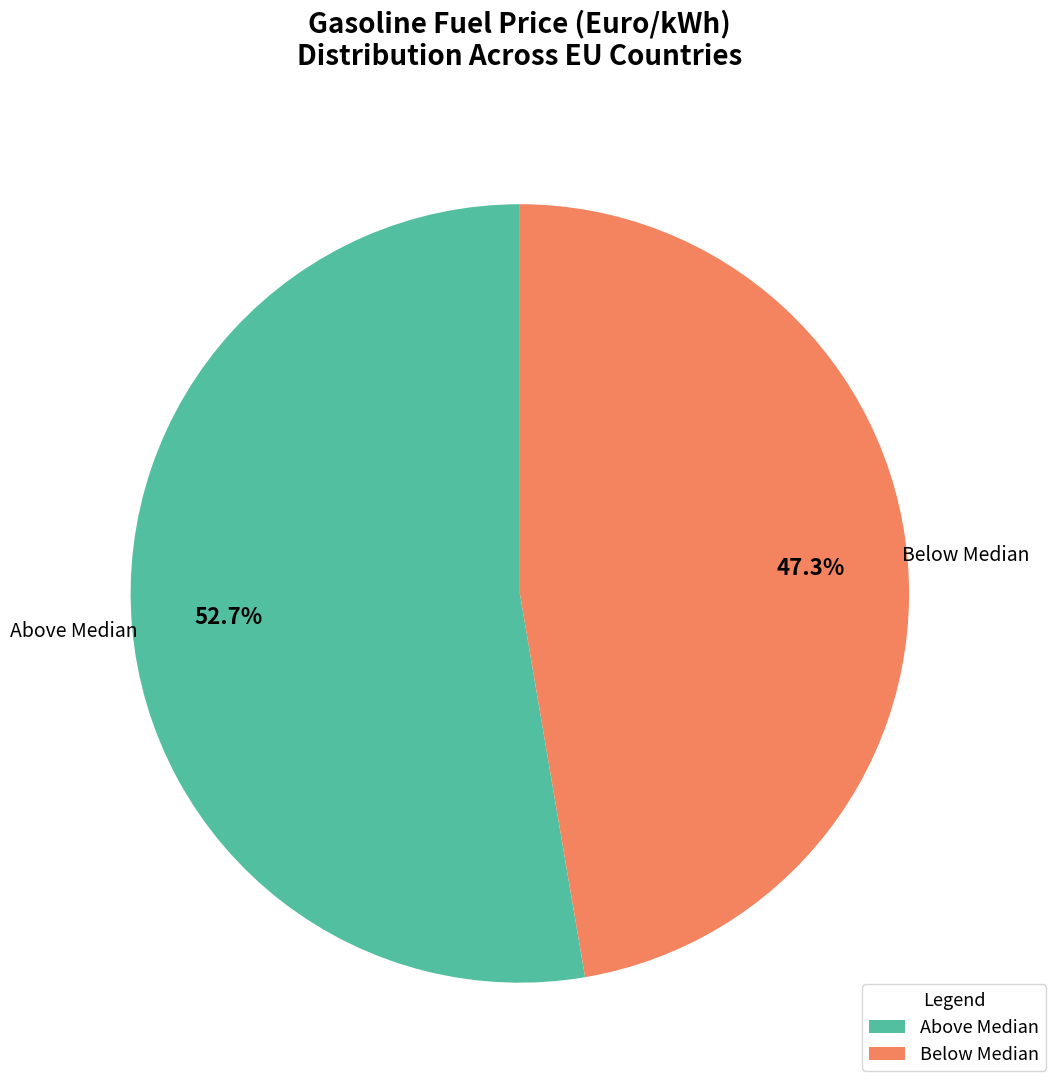

Rank the categories by value from highest to lowest.

Above Median, Below Median